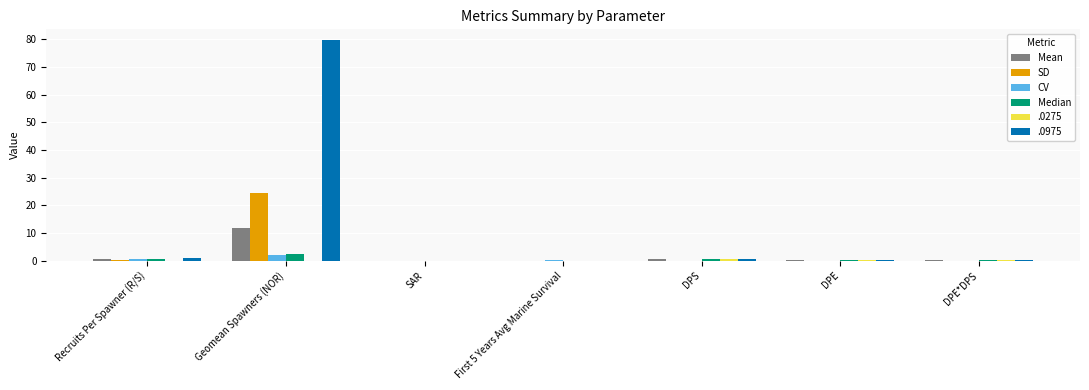

Does the chart contain stacked bars?

No